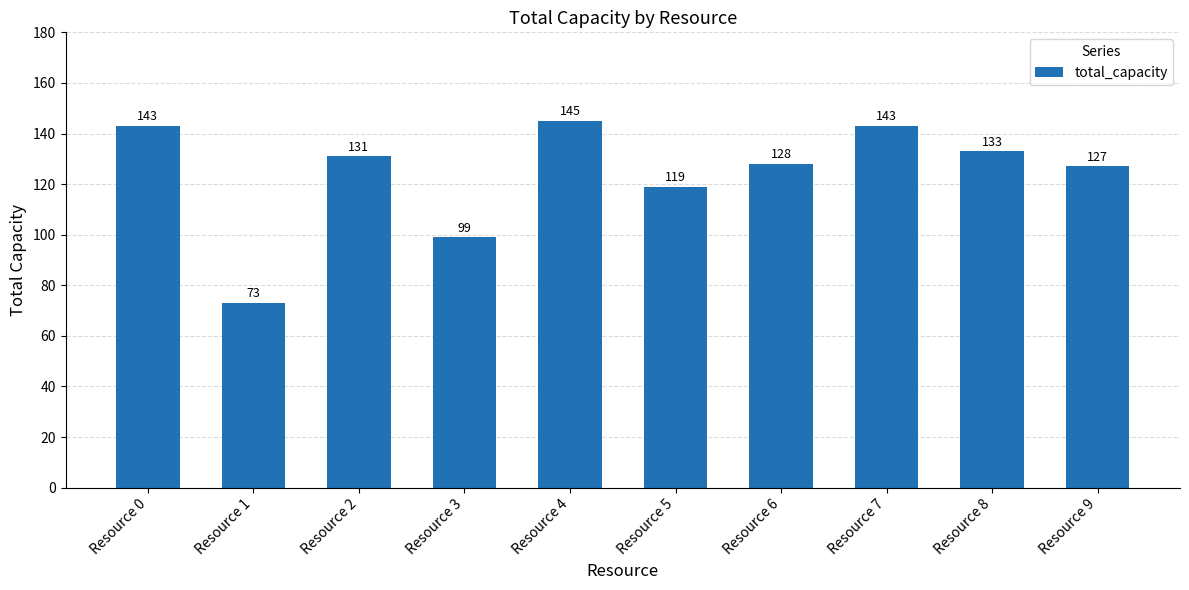

Is it true that the value at Resource 9 is 194?

False